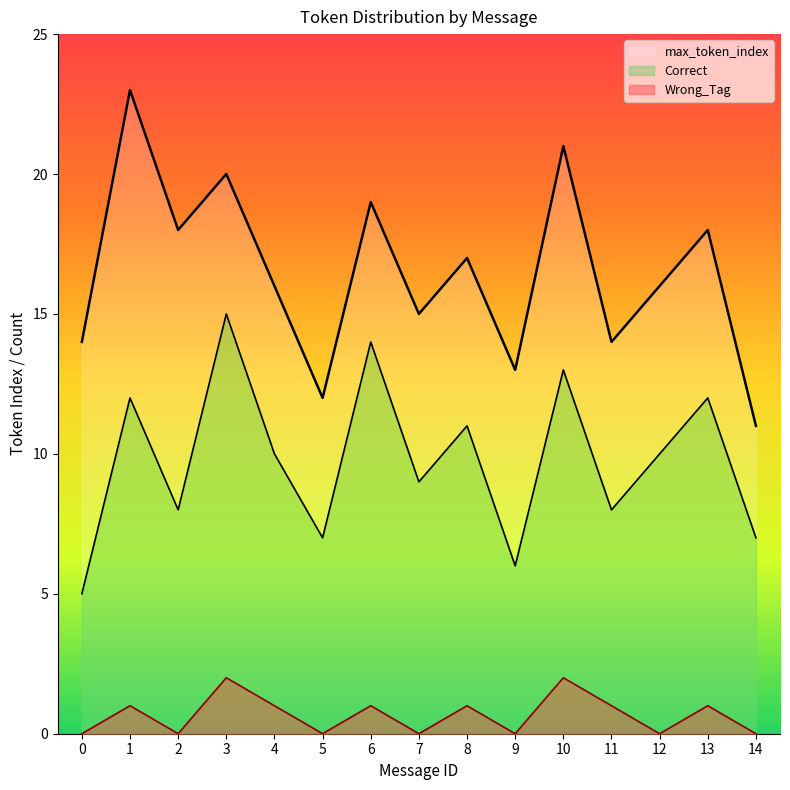

In Wrong_Tag, how many points are higher than both neighbors (excluding endpoints)?

6